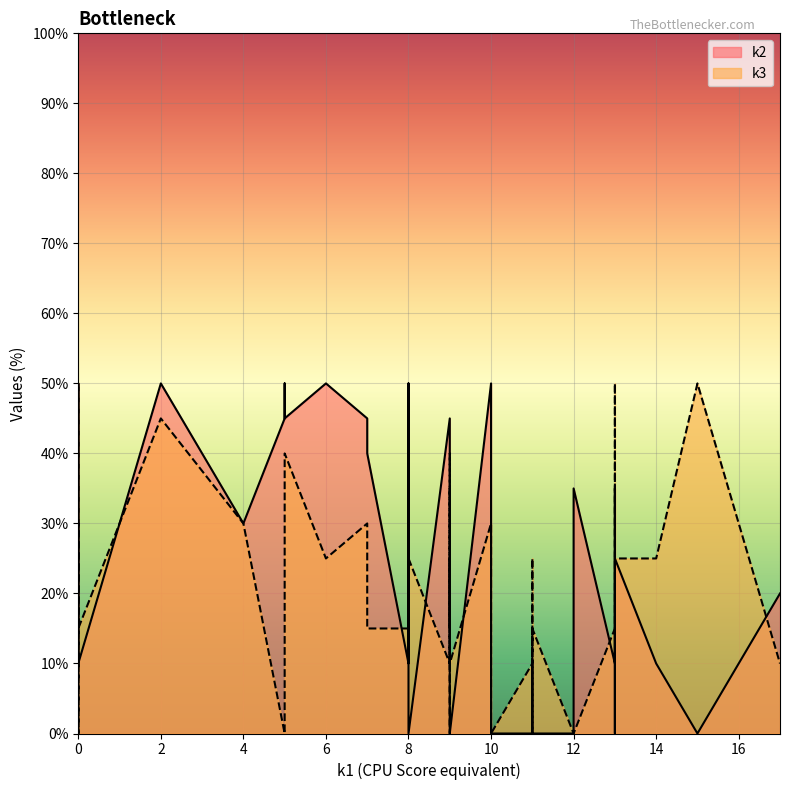

What is the sum of the k2 values at i36 and i15?

10